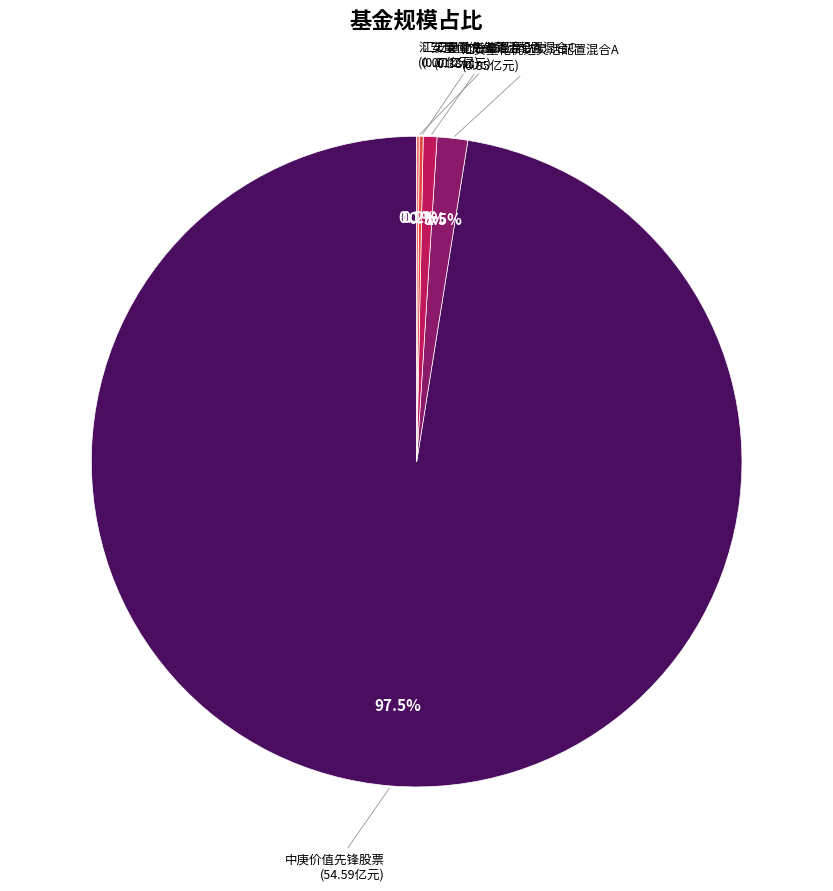

Is there a majority slice in this chart?

Yes